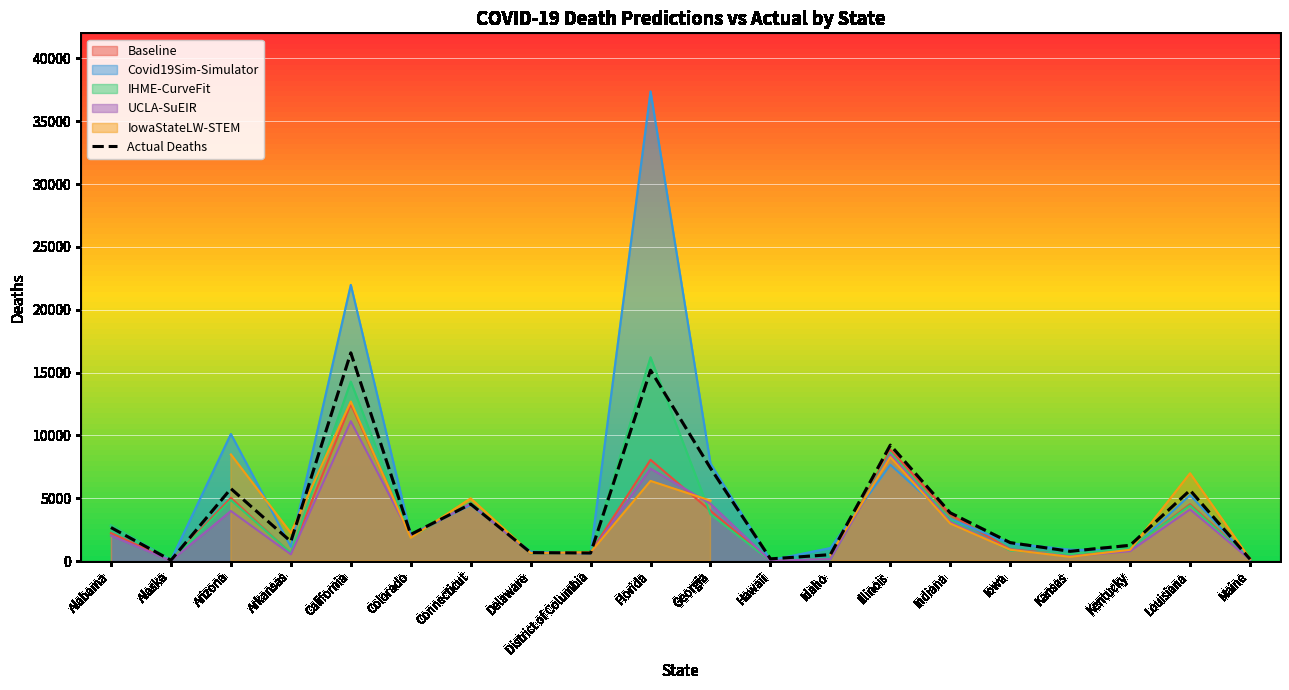

How many values are below 2112?

10